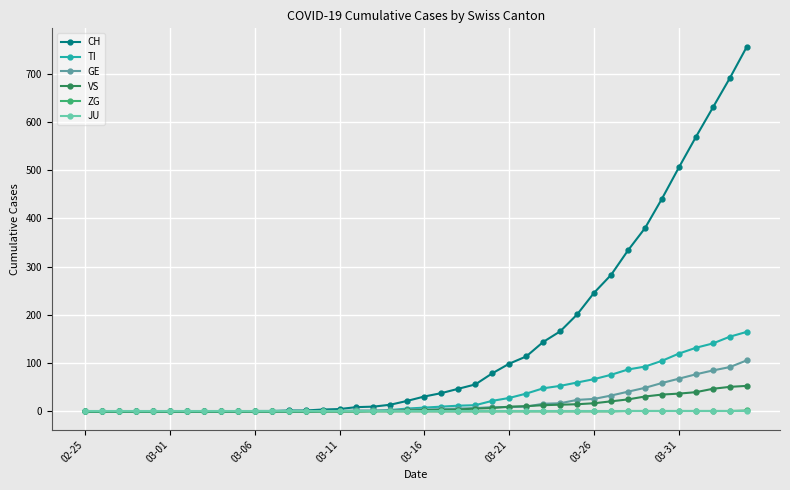

Is this an area chart (filled region under the line)?

No